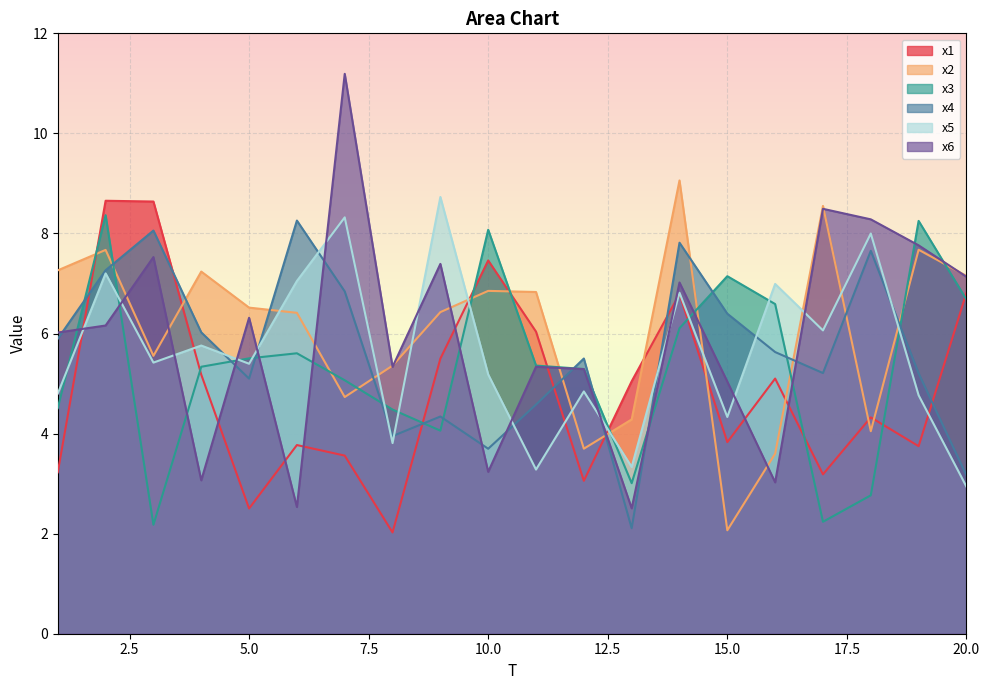

How many distinct data groups are displayed?

6